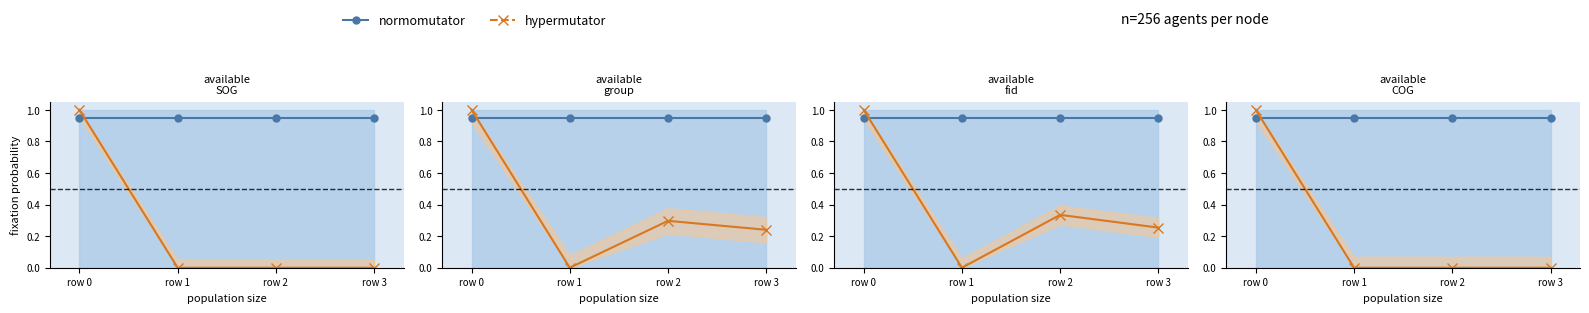

Does the chart display data point markers on the line(s)?

Yes